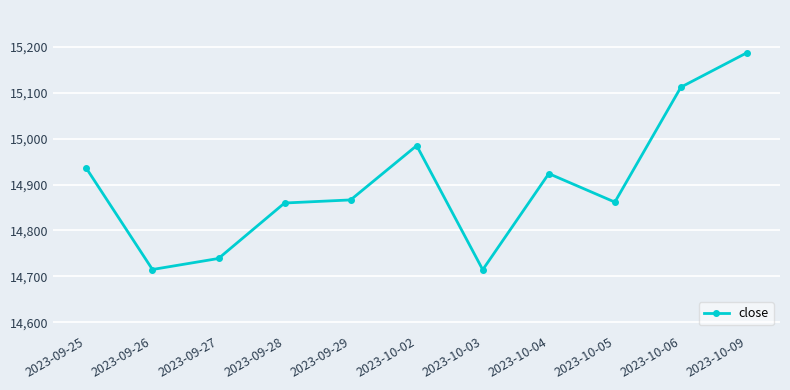

What is the label of the 2nd point from the left?

2023-09-26